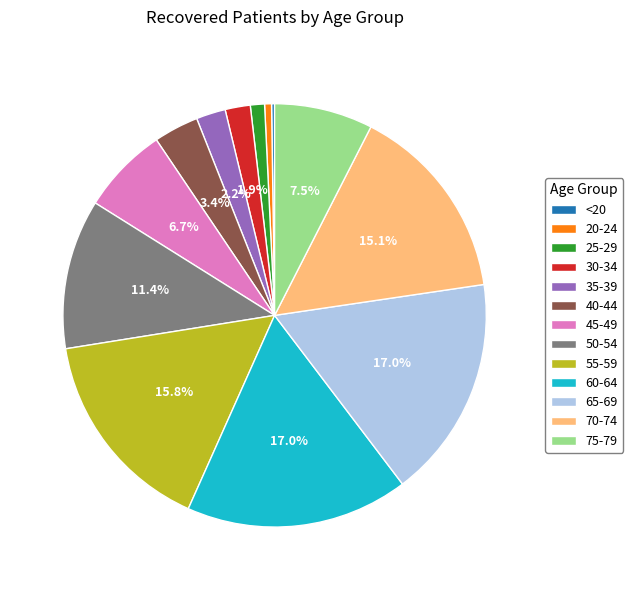

To the nearest percent, what is the average slice percentage?

8%